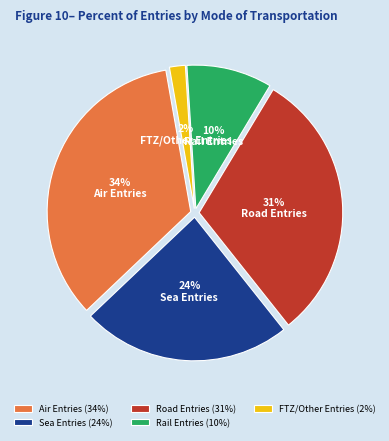

To the nearest percent, what is the average slice percentage?

20%